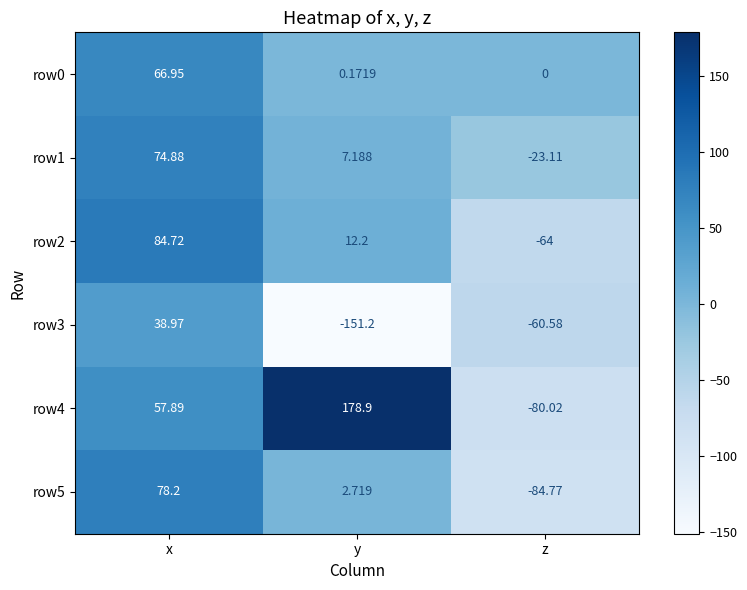

Rank the categories by row1 value from lowest to highest.

z, y, x